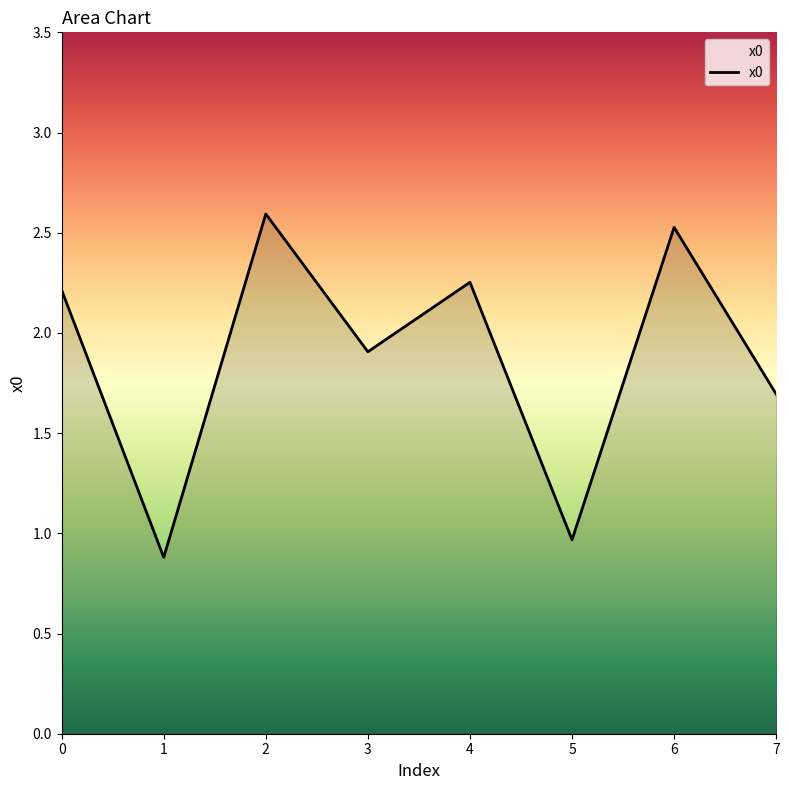

Count the number of values greater than 2.

4